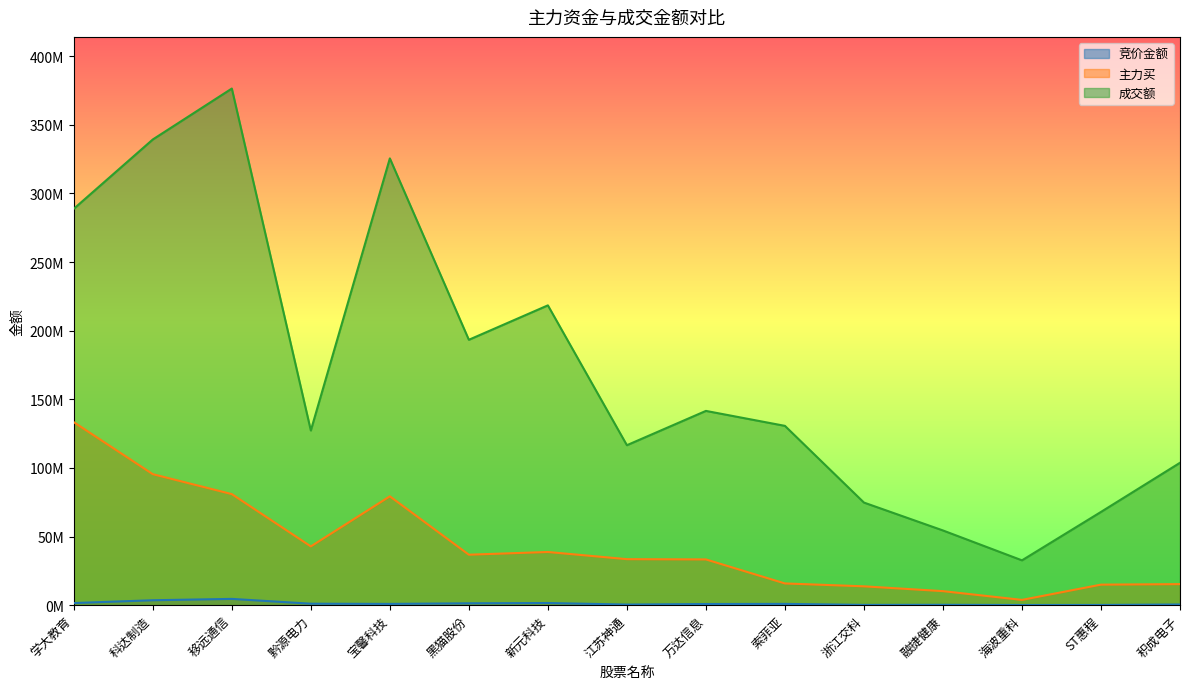

What is the label of the 6th point from the left?

黑猫股份